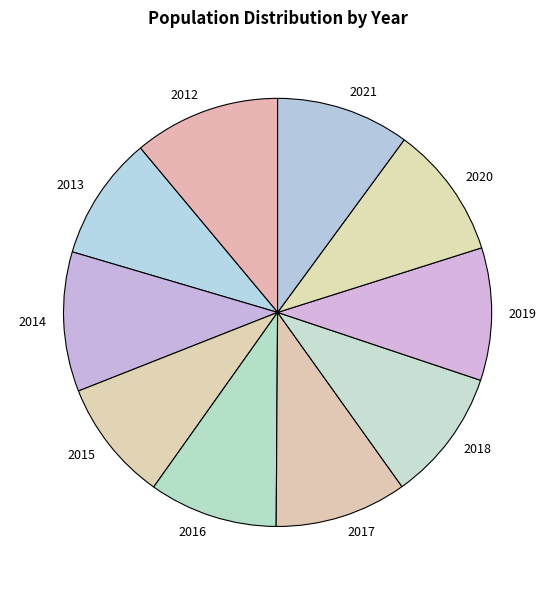

Is the sum of 2020 and 2015 greater than half?

No